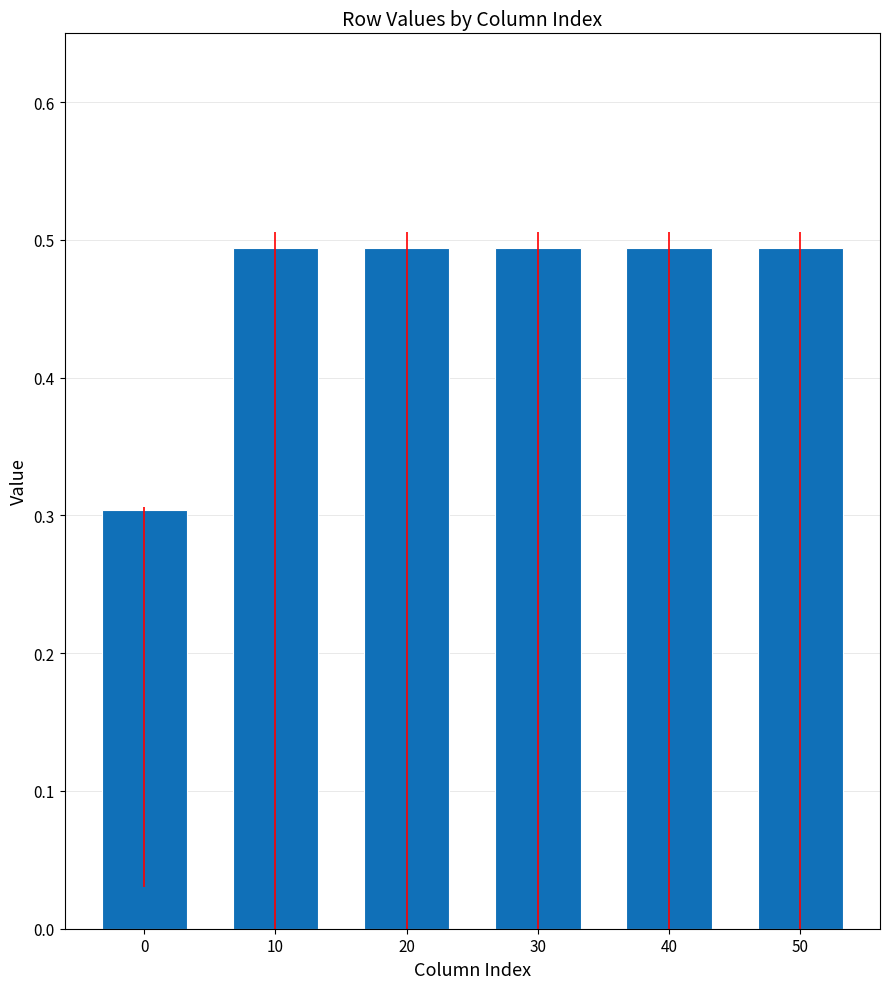

What is the difference between the maximum and minimum values?

0.2